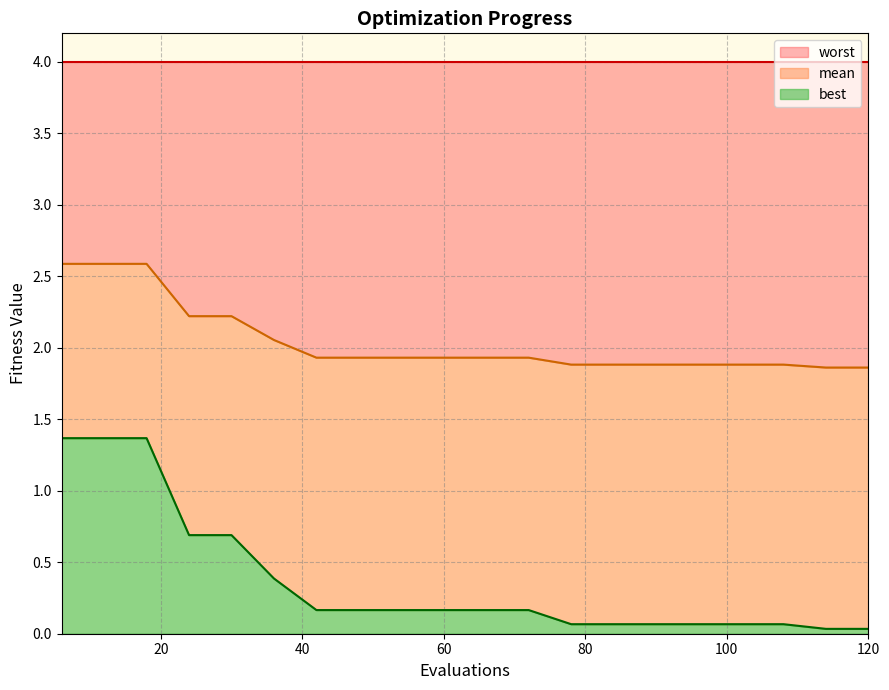

What is the minimum value for mean?

1.9